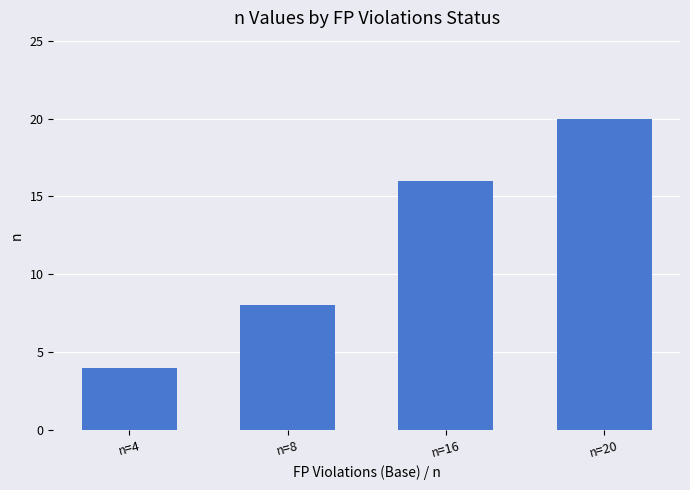

Read the value at n=16, to the nearest 5.

15